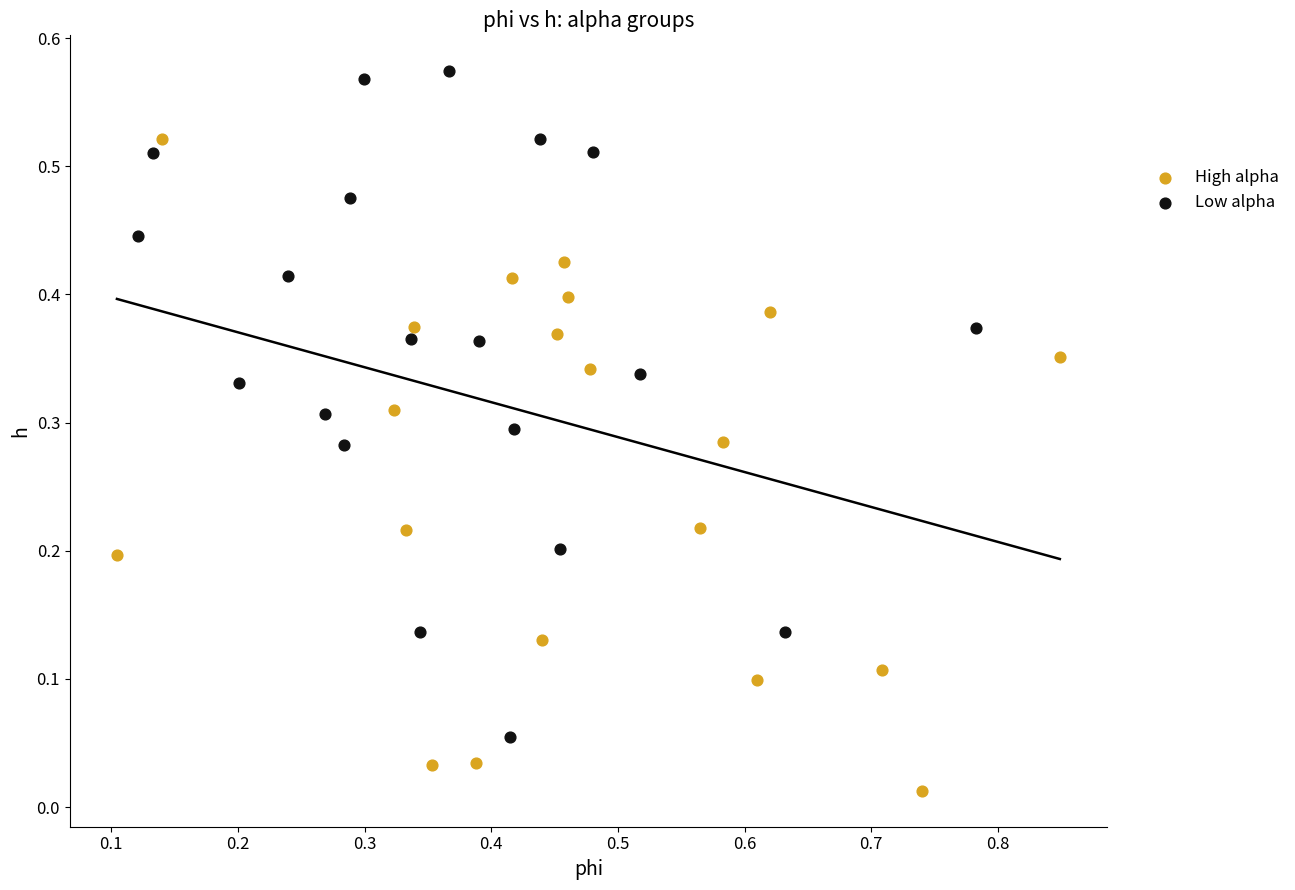

Which series contains the highest Y value?

Low alpha